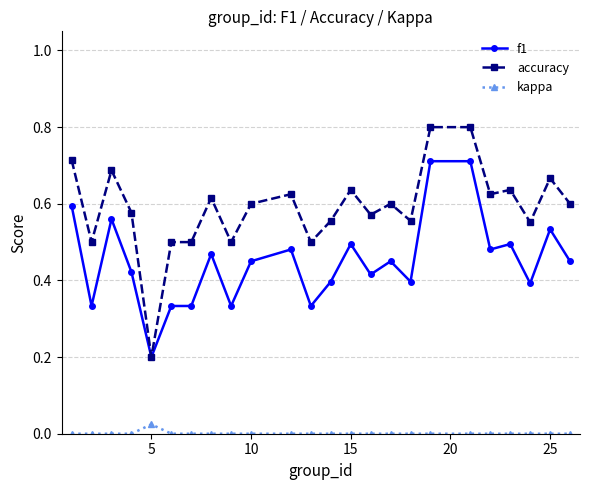

List the series in order of their overall mean, highest first.

accuracy, f1, kappa